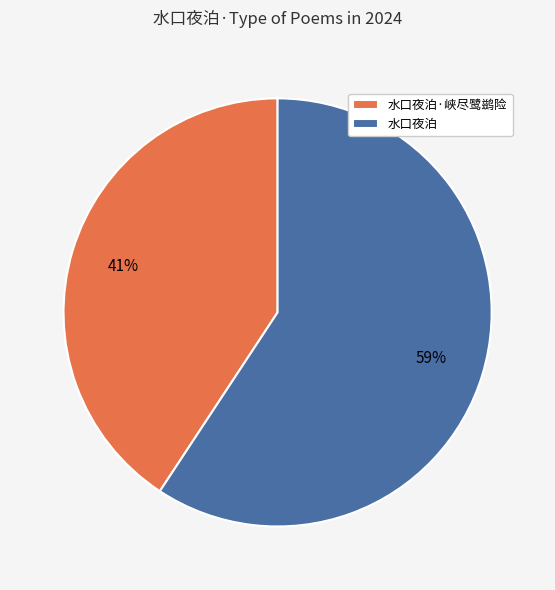

What percentage is the 水口夜泊 slice, to the nearest percent?

59%